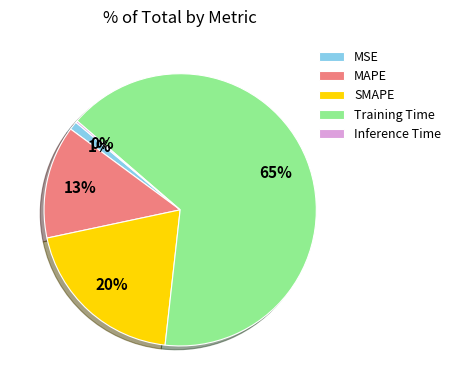

To the nearest percent, what is the average slice percentage?

20%